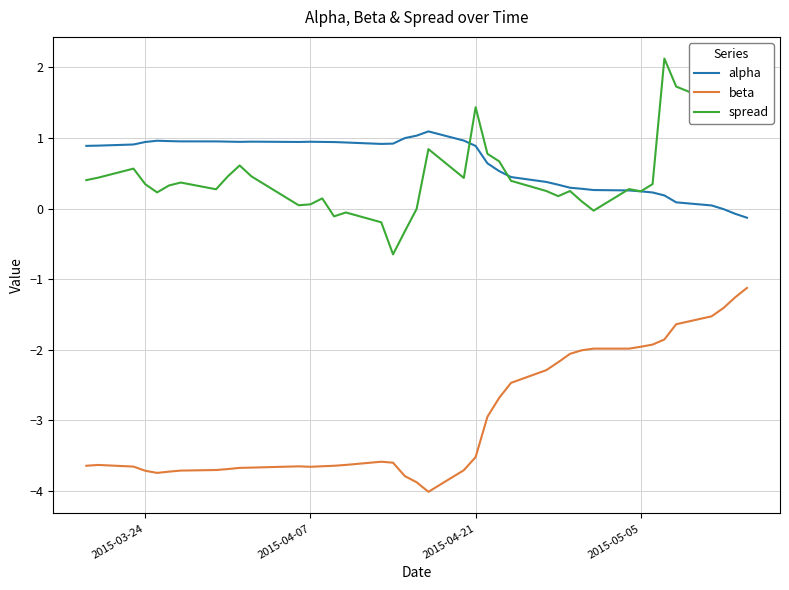

List the series in order of their peak value, lowest first.

beta, alpha, spread